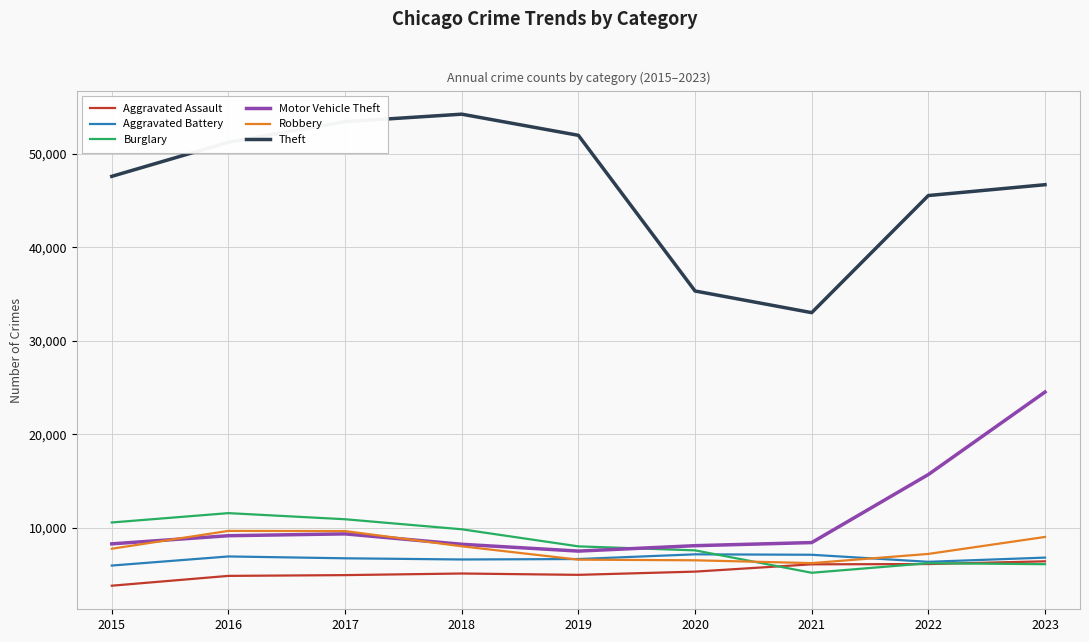

Which series has the widest spread of values?

Theft